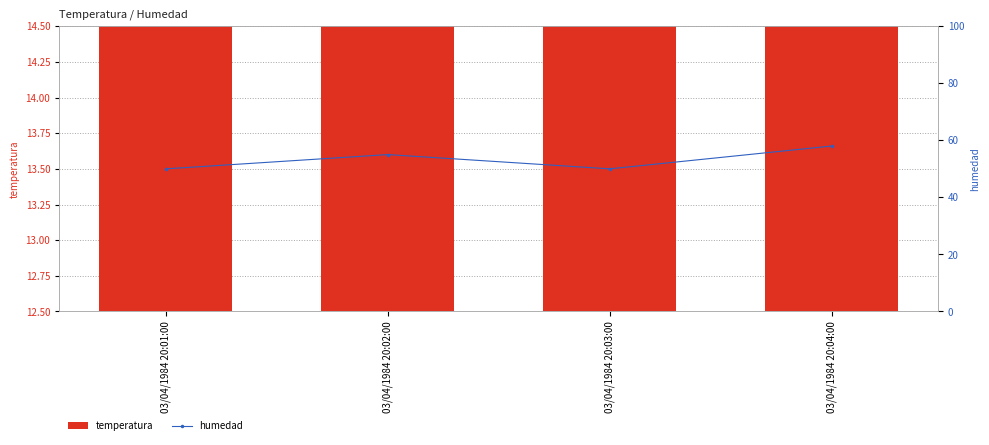

Which series changed the most between 03/04/1984 20:02:00 and 03/04/1984 20:04:00?

temperatura